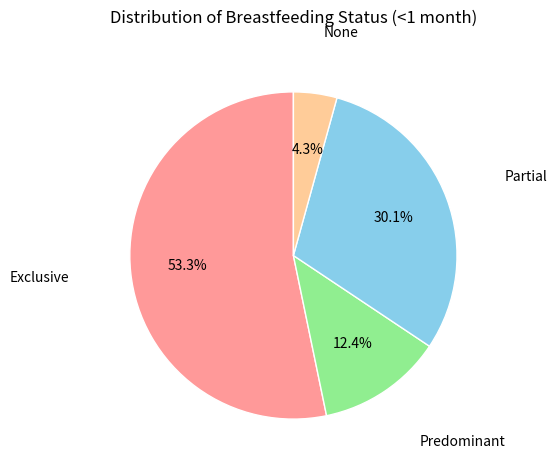

To the nearest percent, what is the average slice percentage?

25%